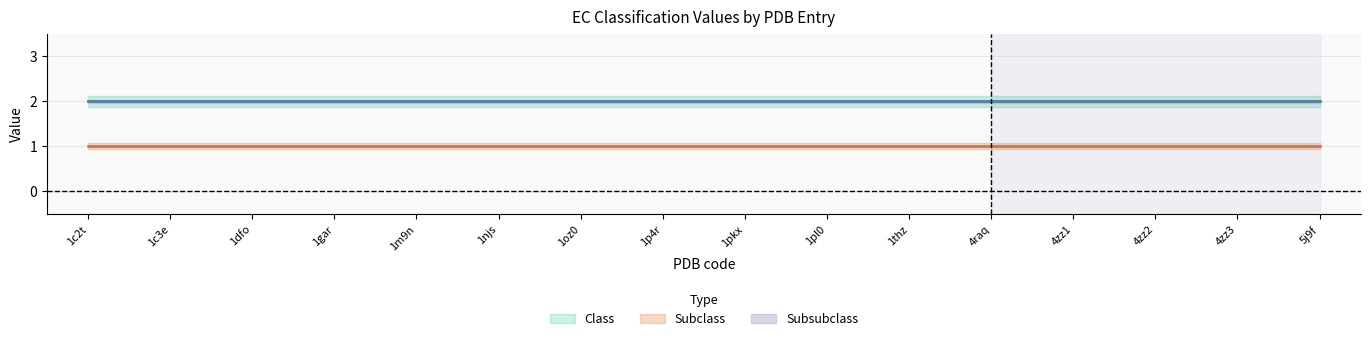

True or false: Subsubclass and Subclass intersect in this chart.

False